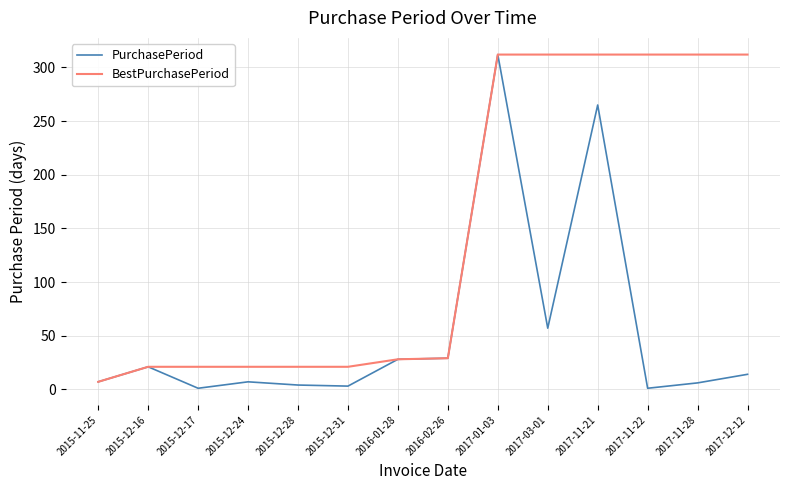

What is the total value across all series at 2015-12-17?

22